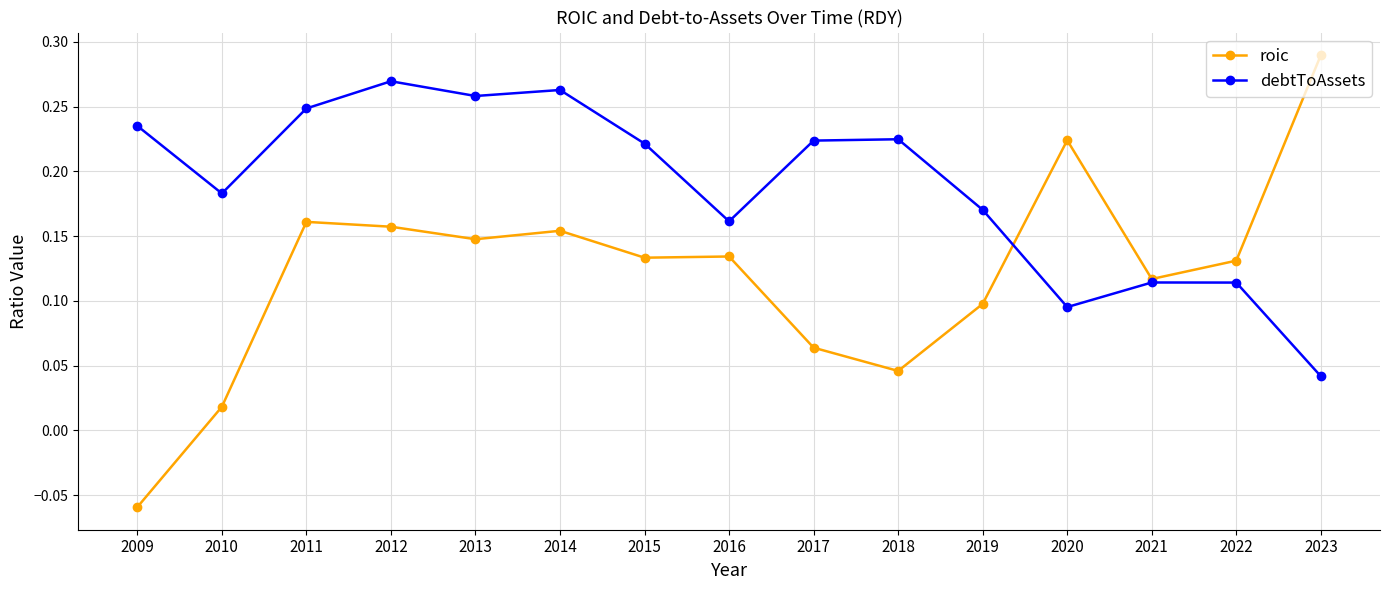

What is the total value across all series at 2011?

0.4